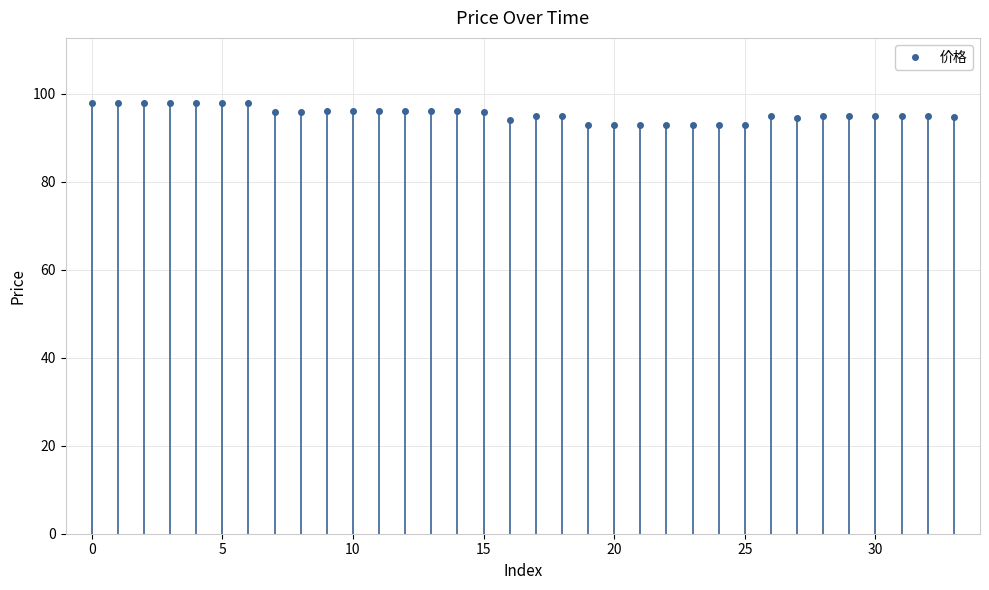

What is the value of the 4th point from the left?

97.9